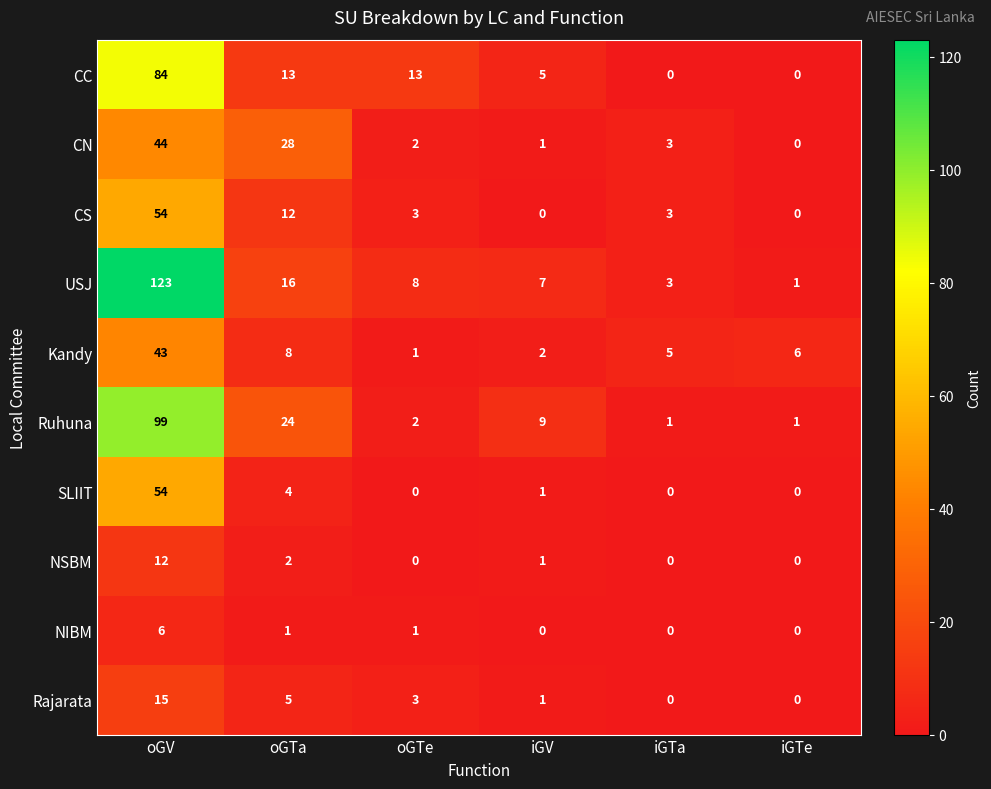

How many series are shown in this chart?

10